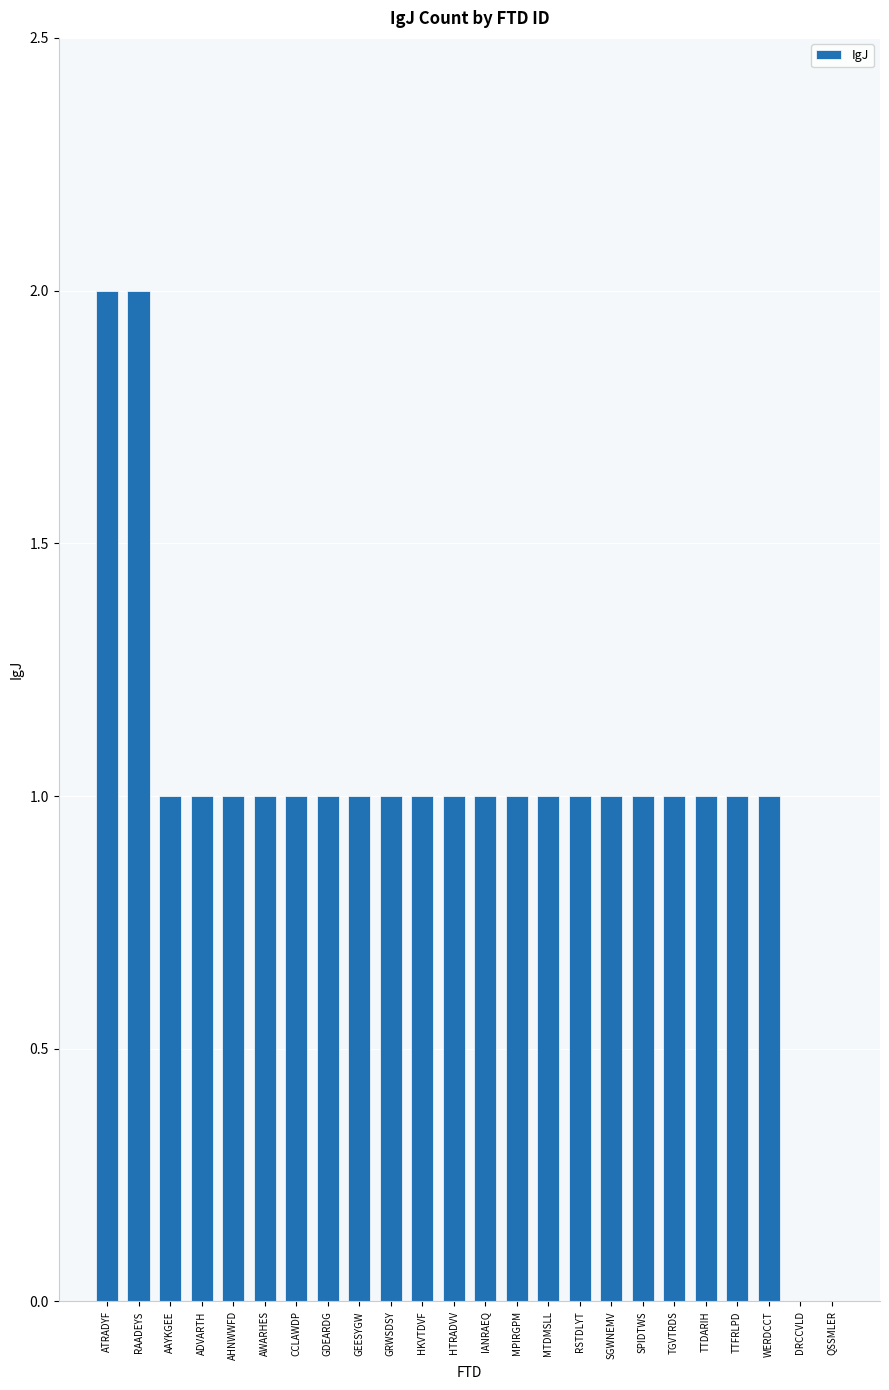

Reading left to right, extract all data points from this chart.

ATRADYF=2	RAADEYS=2	AAYKGEE=1	ADVARTH=1	AHNWWFD=1	AWARHES=1	CCLAWDP=1	GDEARDG=1	GEESYGW=1	GRWSDSY=1	HKVTDVF=1	HTRADVV=1	IANRAEQ=1	MPIRGPM=1	MTDMSLL=1	RSTDLYT=1	SGWNEMV=1	SPIDTWS=1	TGVTRDS=1	TTDARIH=1	TTFRLPD=1	WERDCCT=1	DRCCVLD=0	QSSMLER=0